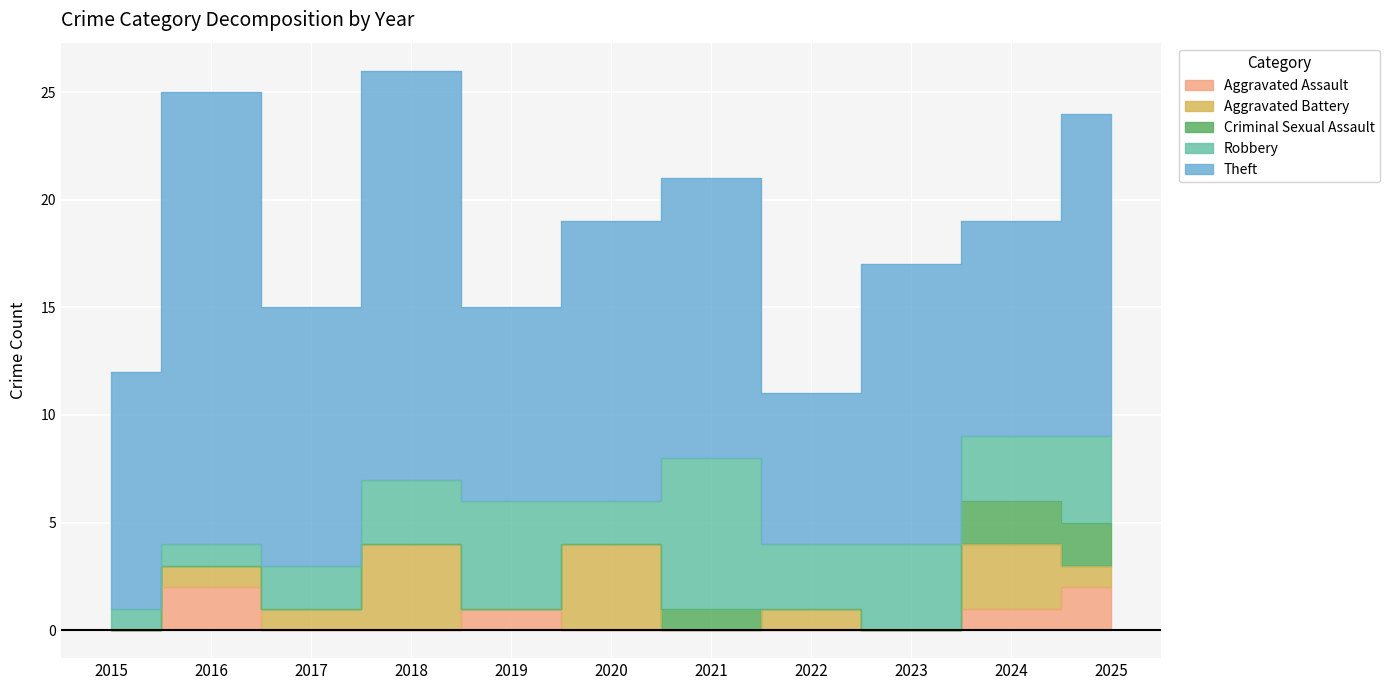

What is the value of the Aggravated Battery point at the 4th from the left?

4